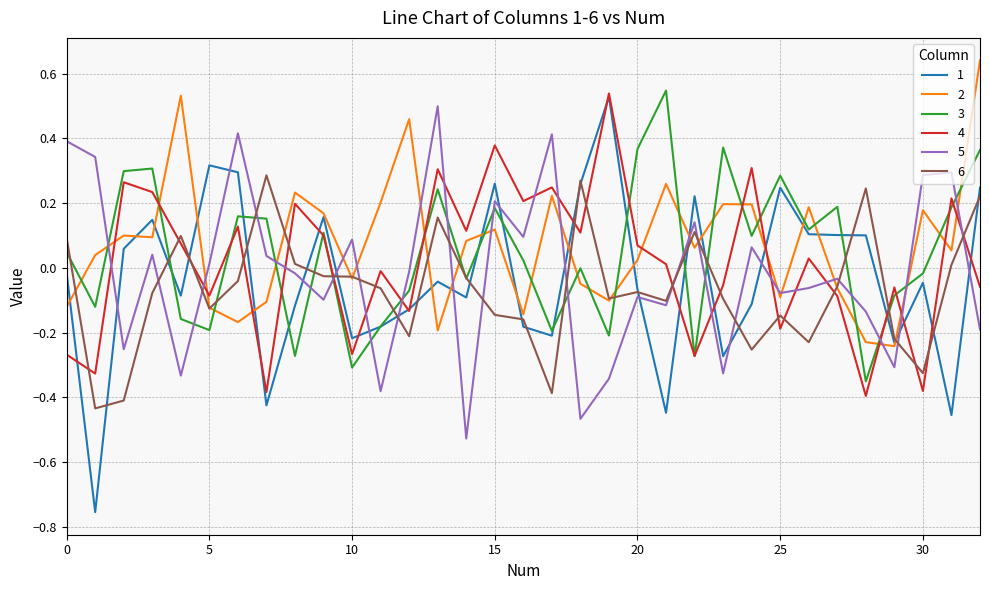

True or false: 4 and 6 intersect in this chart.

True